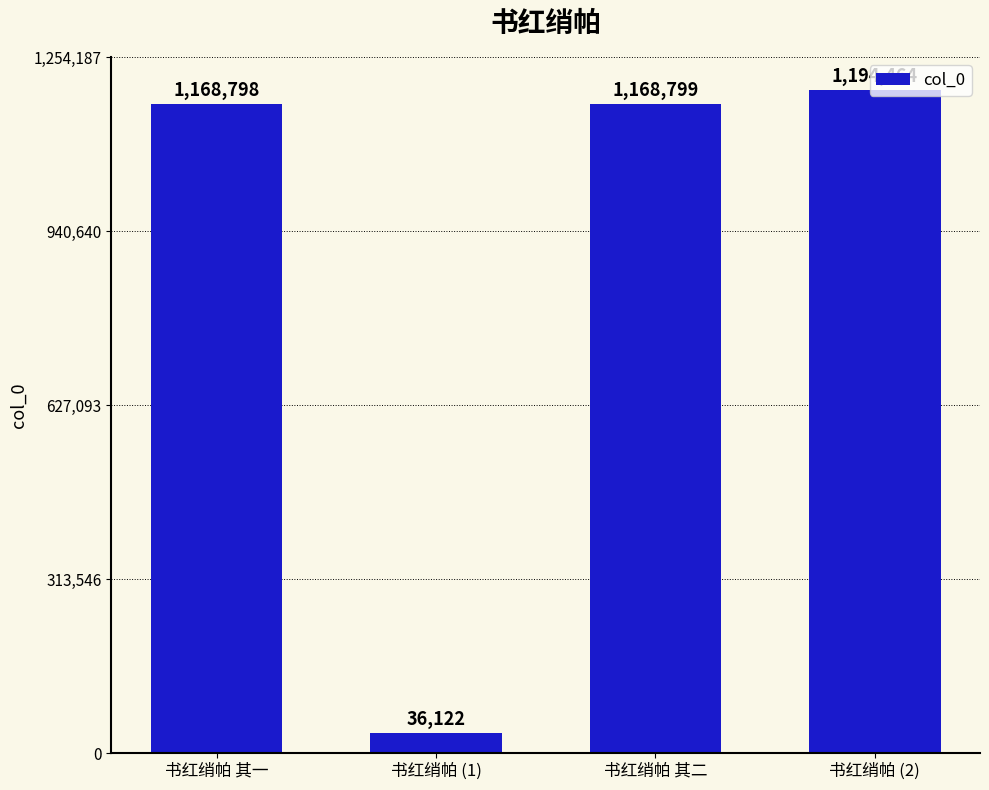

How many categories are shown in the chart?

4